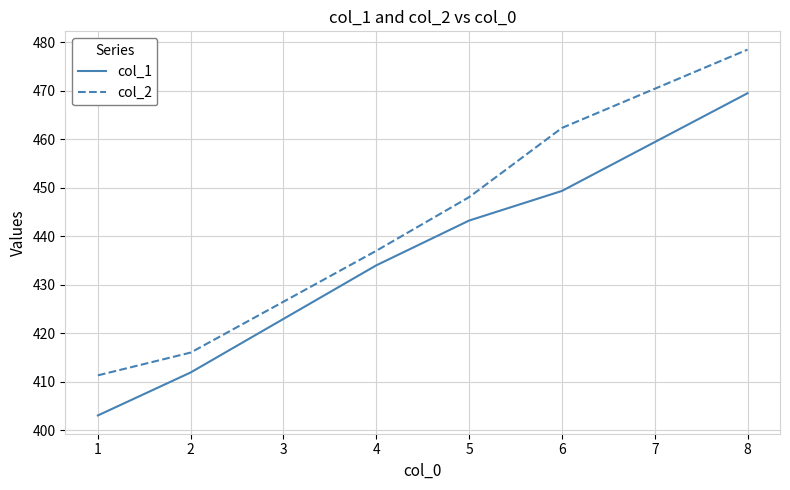

Reading left to right, transcribe all the data shown in this chart.

col_1: 403.0	411.9	434.0	443.2	449.4	469.5
col_2: 411.3	416.0	437.0	448.1	462.4	478.5